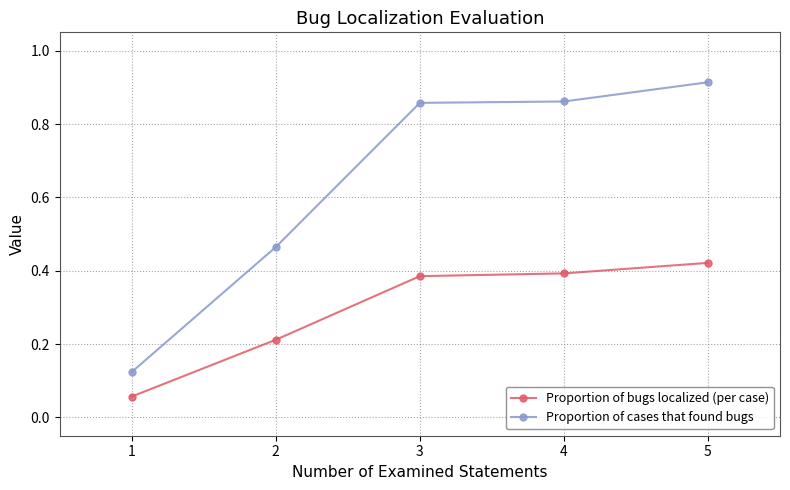

At which category does the chart reach its minimum across all series?

1